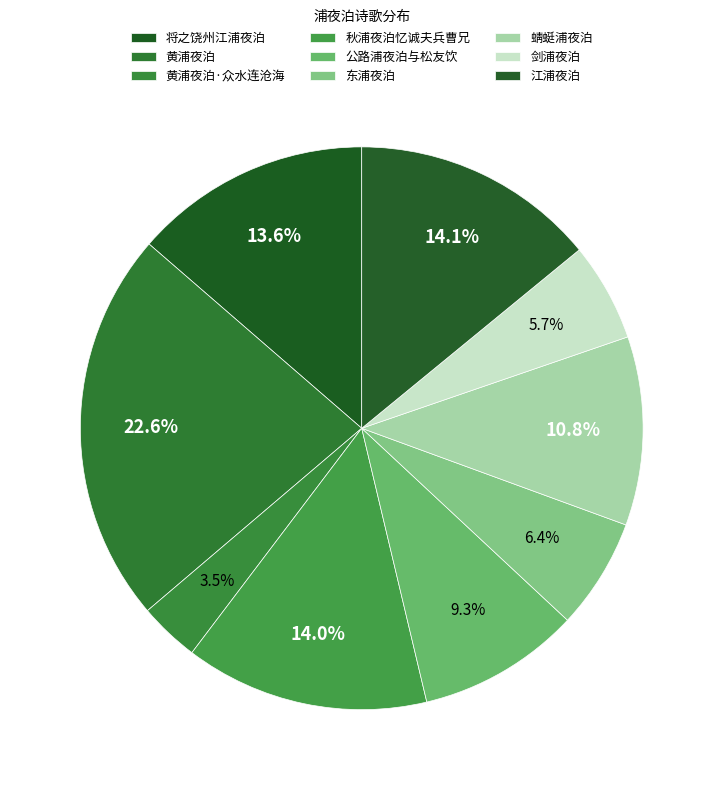

The 蜻蜓浦夜泊 slice represents 1% of the pie. True or false?

False